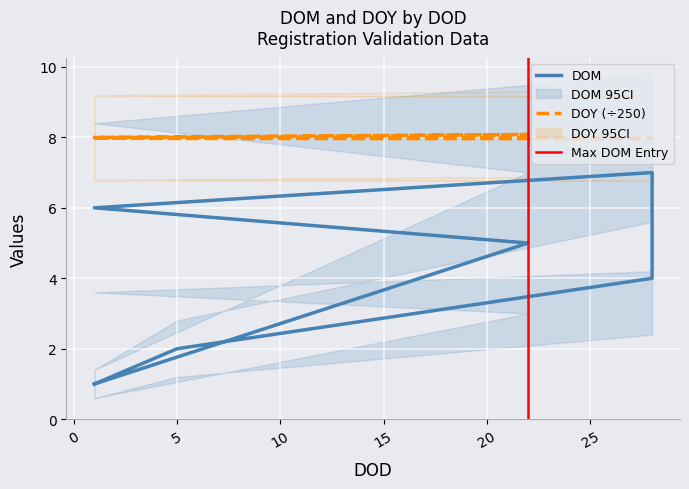

How many lines are shown in the chart?

2